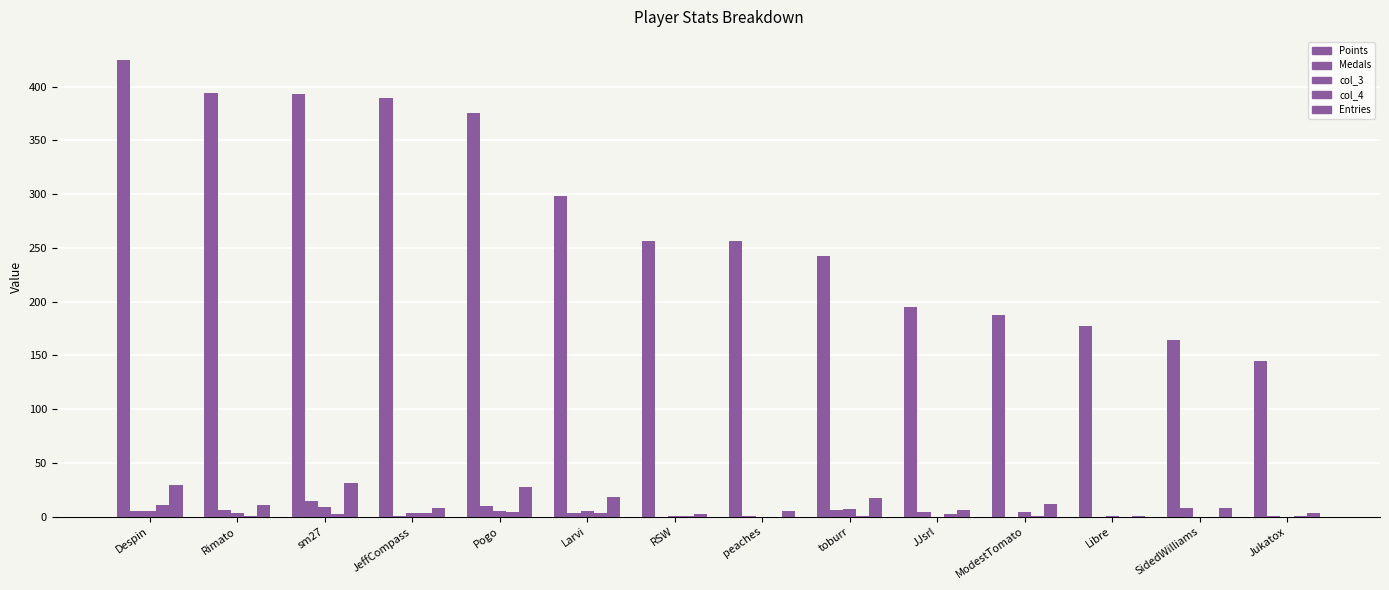

How many series are shown in this chart?

5